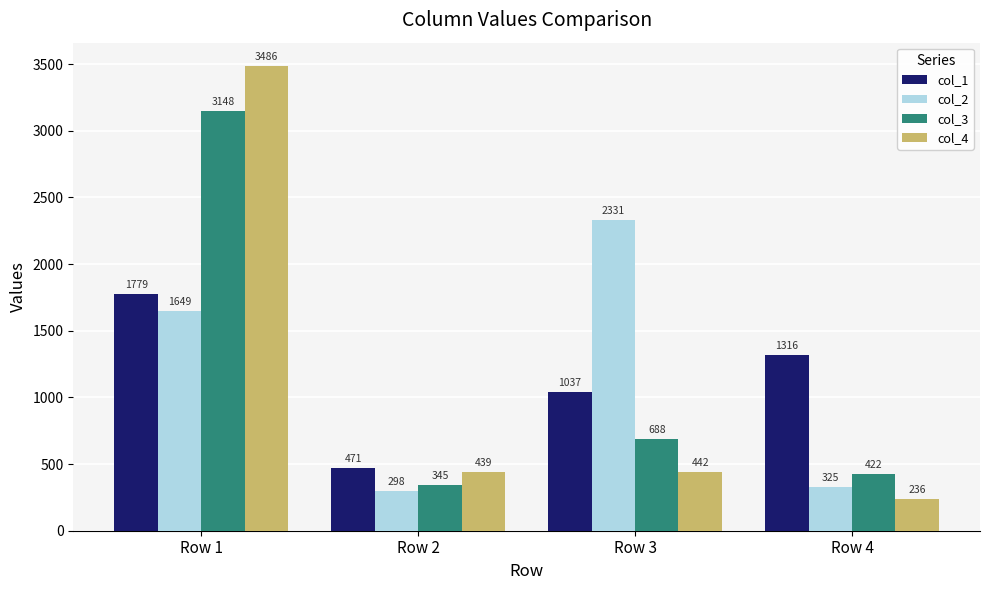

What is the difference between the col_2 values at Row 3 and Row 4?

2006